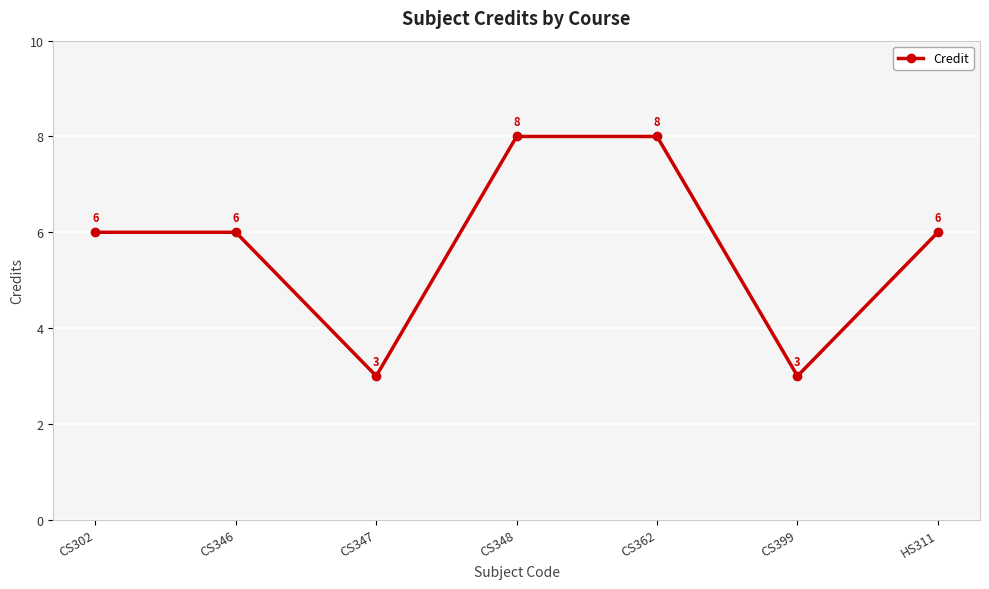

How many categories are shown in the chart?

7